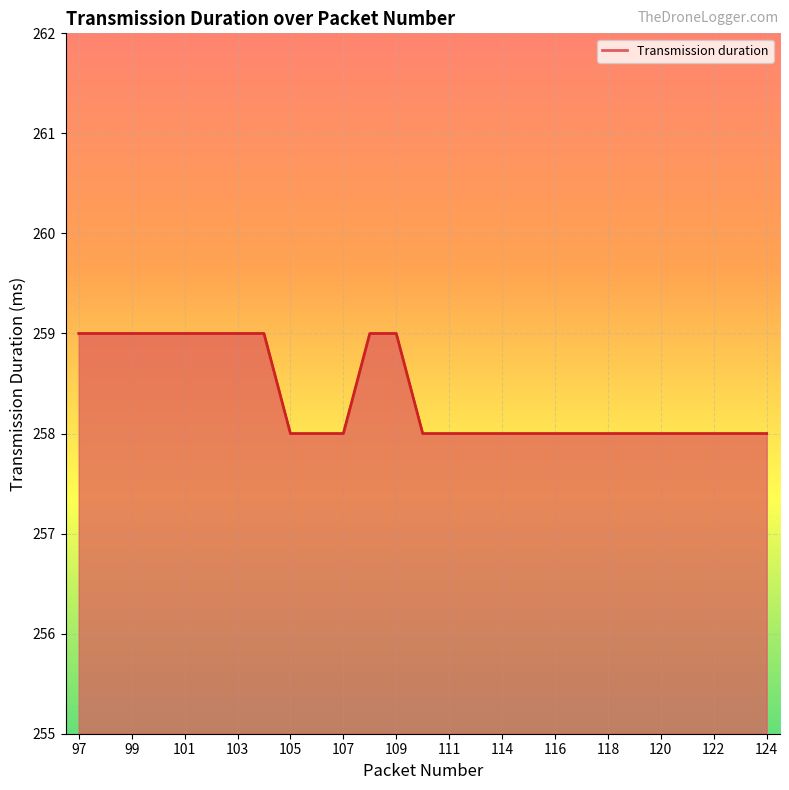

What is the smallest value displayed?

258